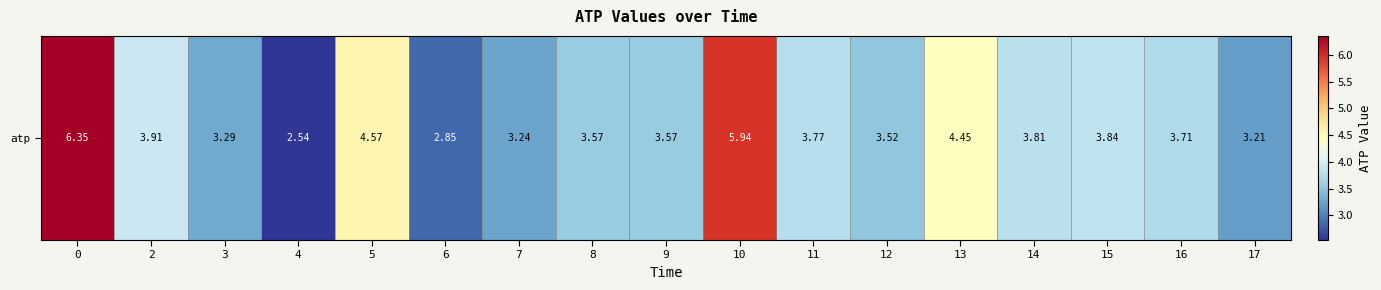

What is the difference between the values at 8 and 14?

0.2